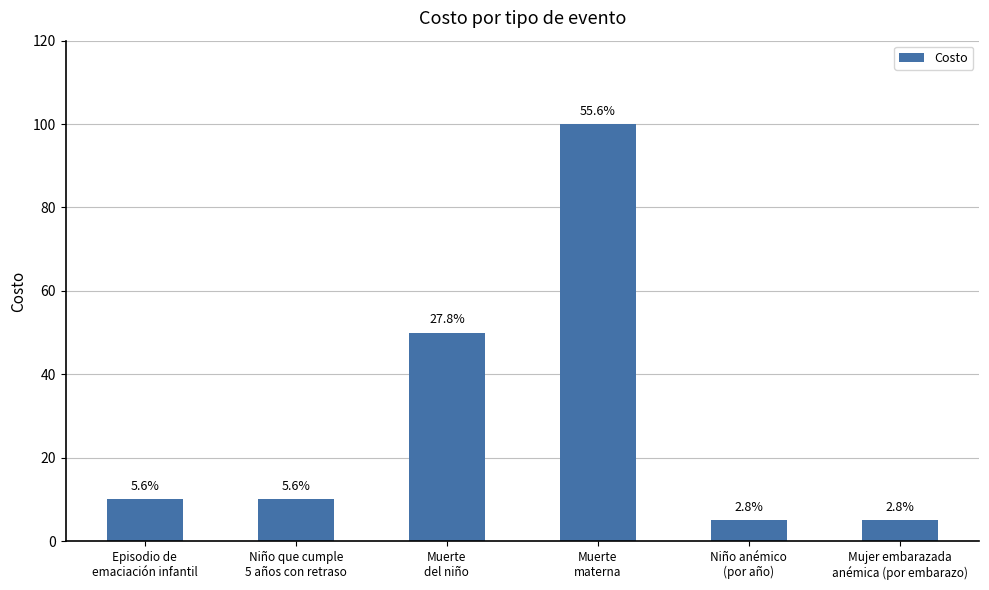

Does the chart contain stacked bars?

No